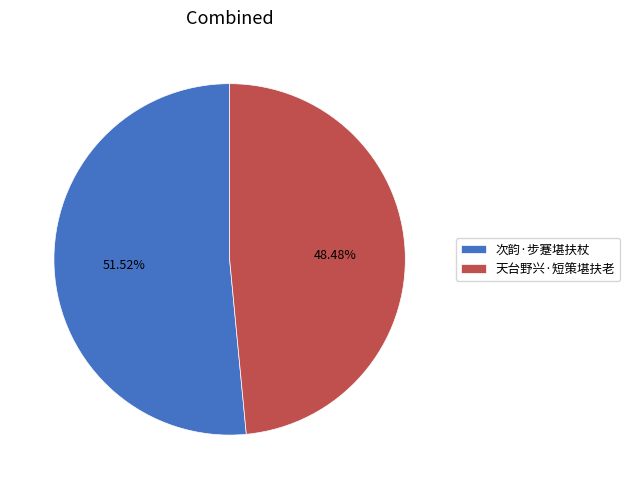

How many slices are in this pie chart?

2